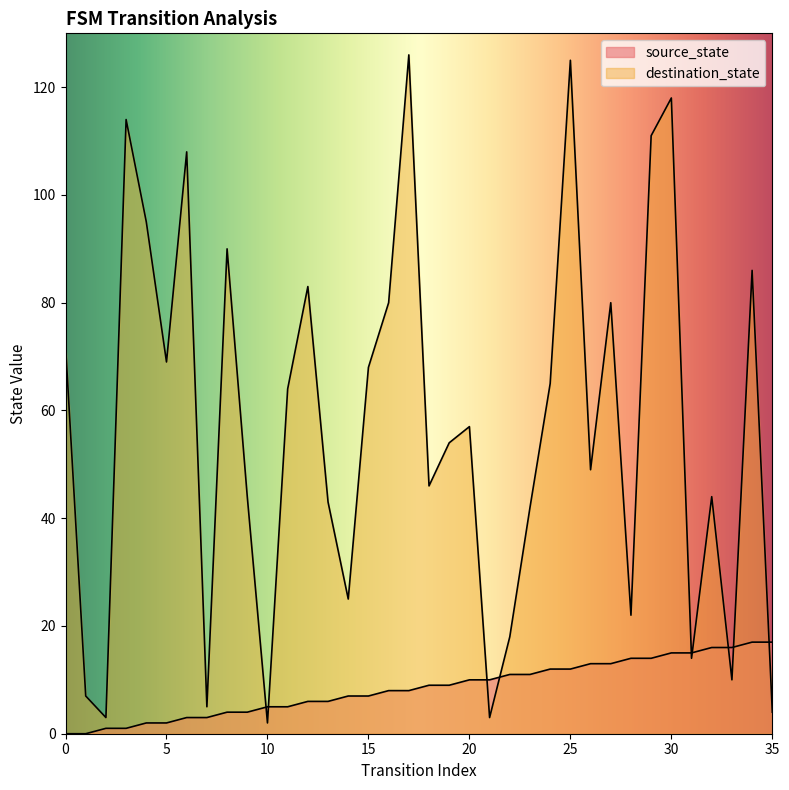

True or false: destination_state has more than 1 interior local peaks.

True